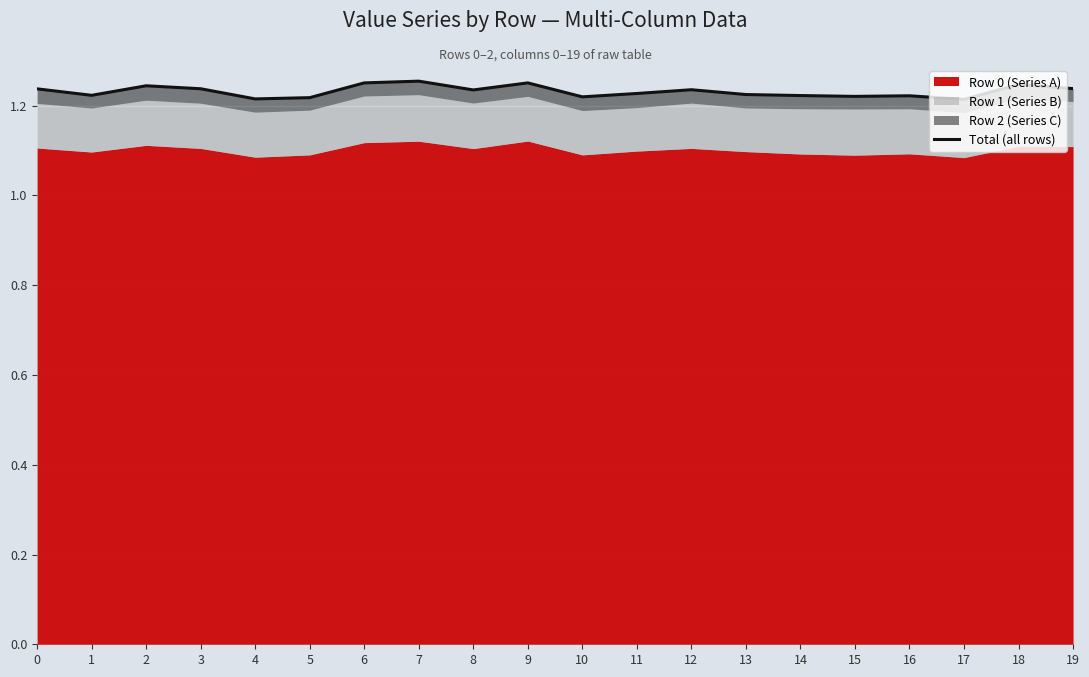

What is the smallest value displayed?

1.2